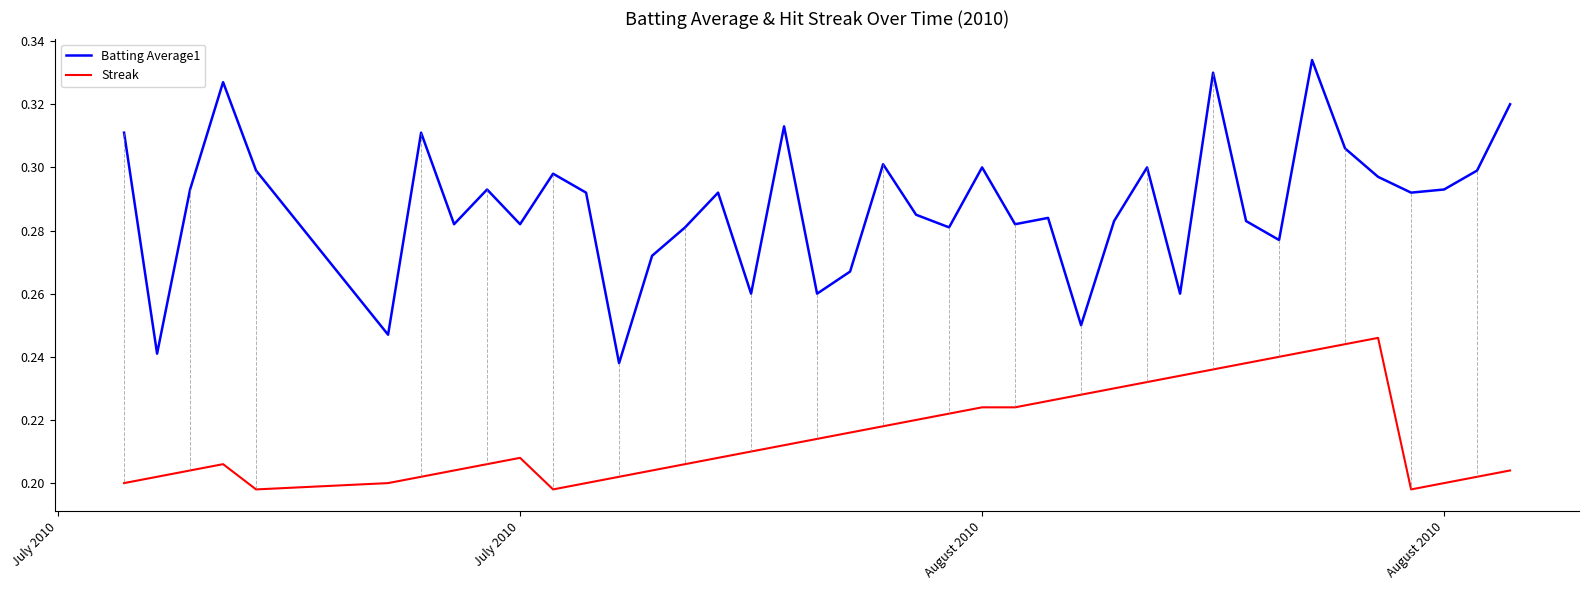

Which series has the largest total across all categories?

Batting Average1